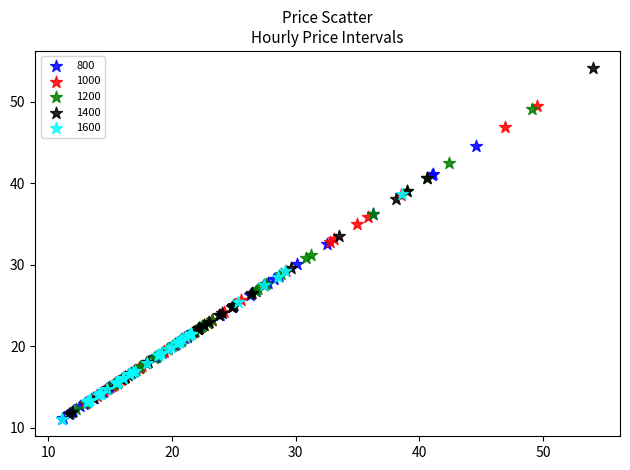

Which series contains the highest Y value?

1400